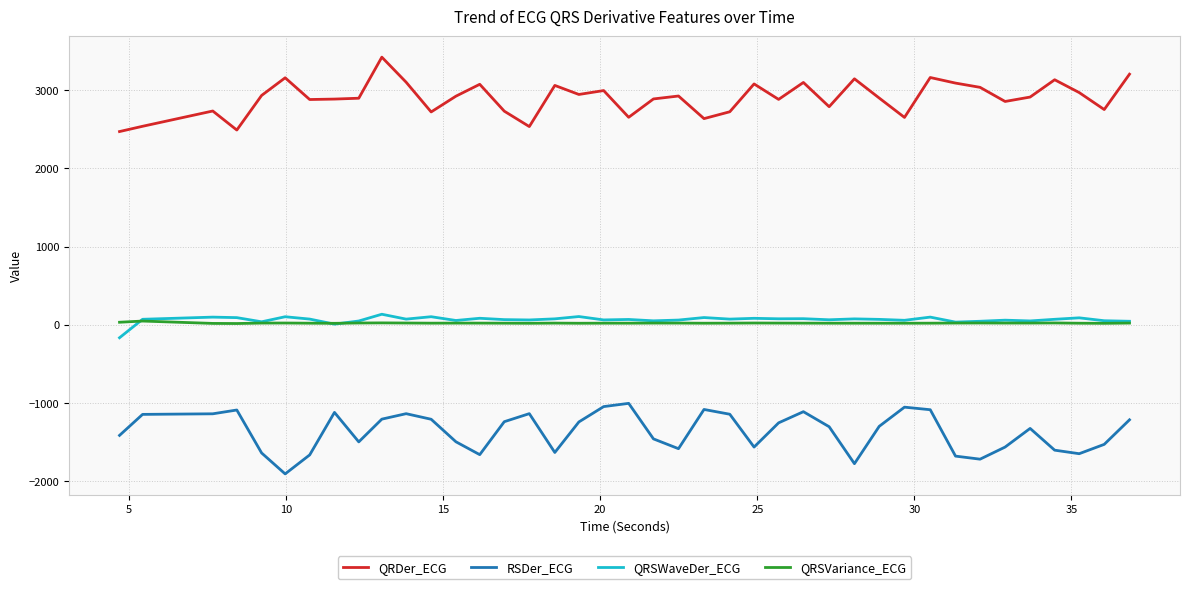

What is the maximum value for QRDer_ECG?

3421.7